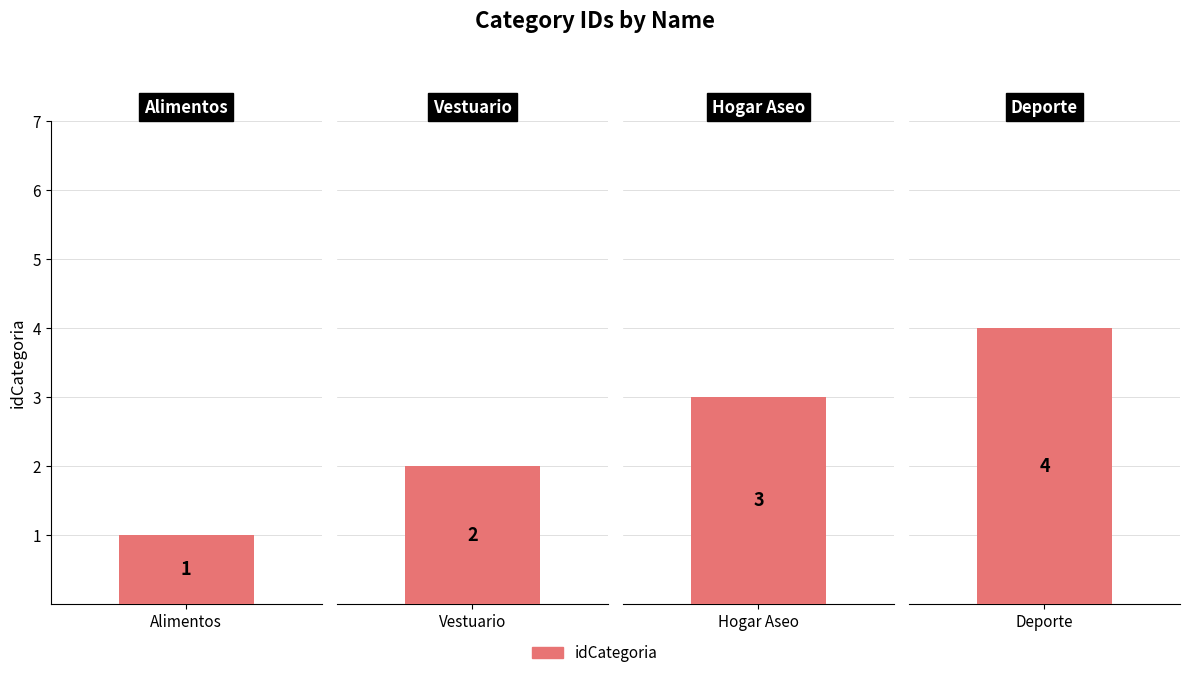

Reading left to right, what are all the values shown in this chart?

1	2	3	4